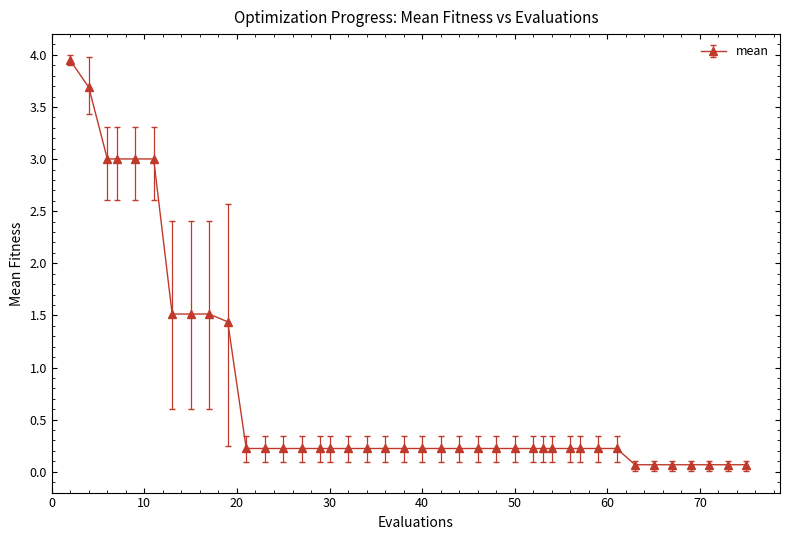

What is the average value?

0.8